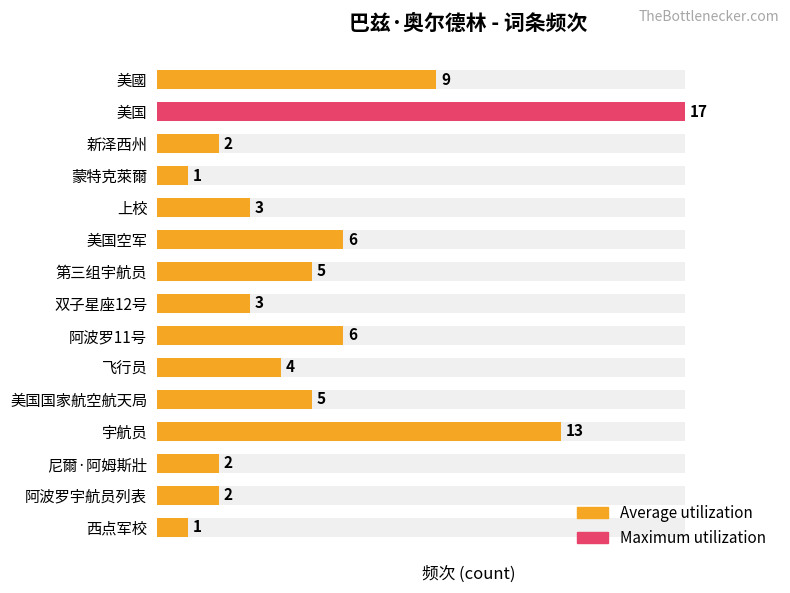

What is the difference between the maximum and second lowest values?

16